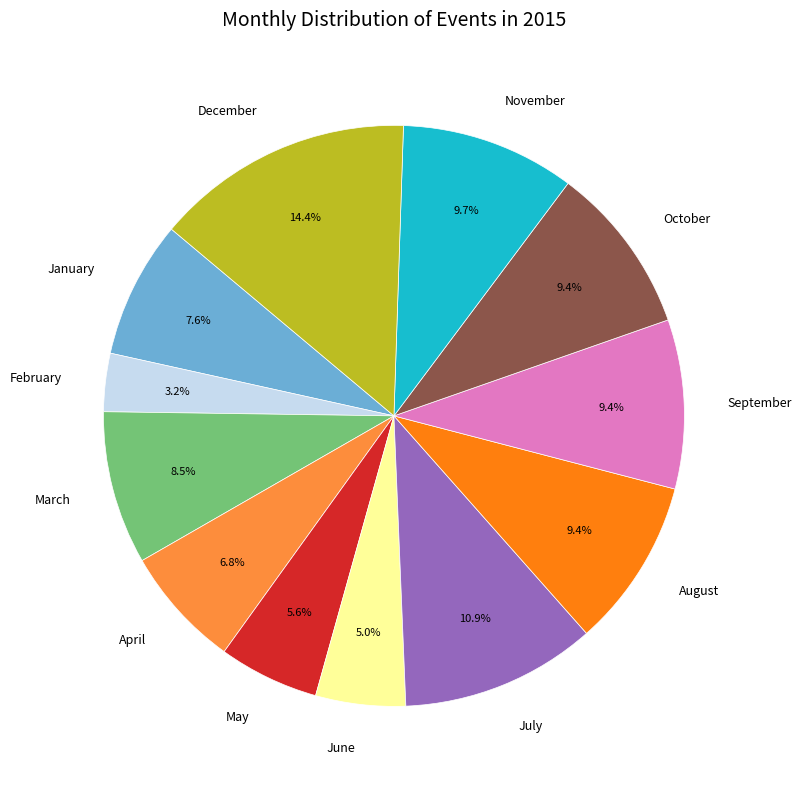

To the nearest percent, what is the combined percentage of September and March?

18%